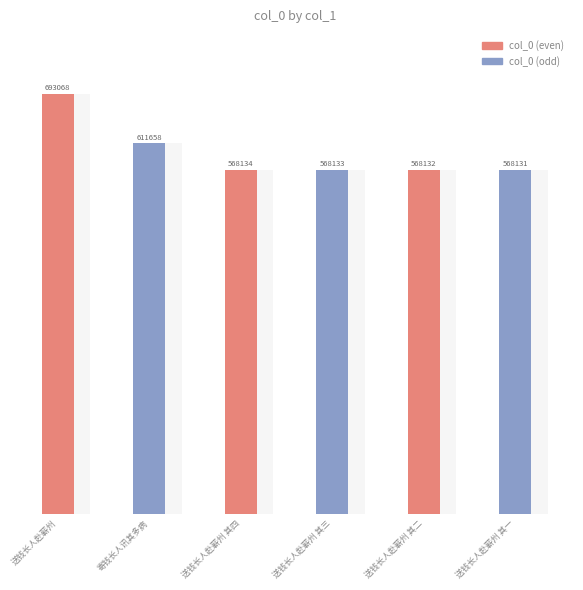

Is it true that the value at 送钱长人赴蕲州 其四 is 568134?

True